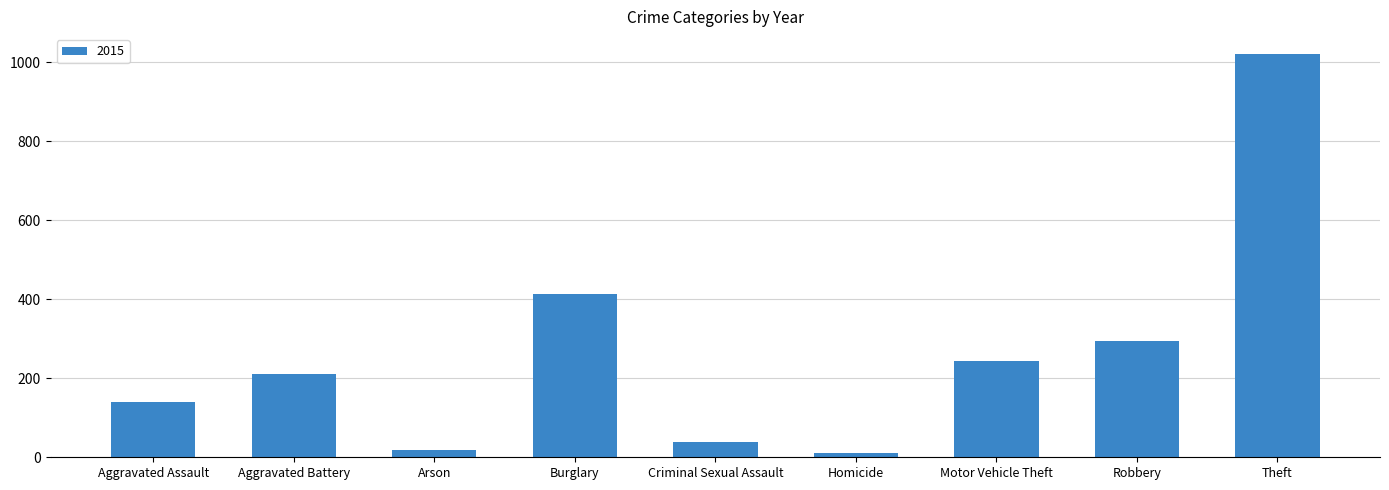

Reading right to left, extract all data points from this chart.

1020	295	243	10	38	413	19	210	141